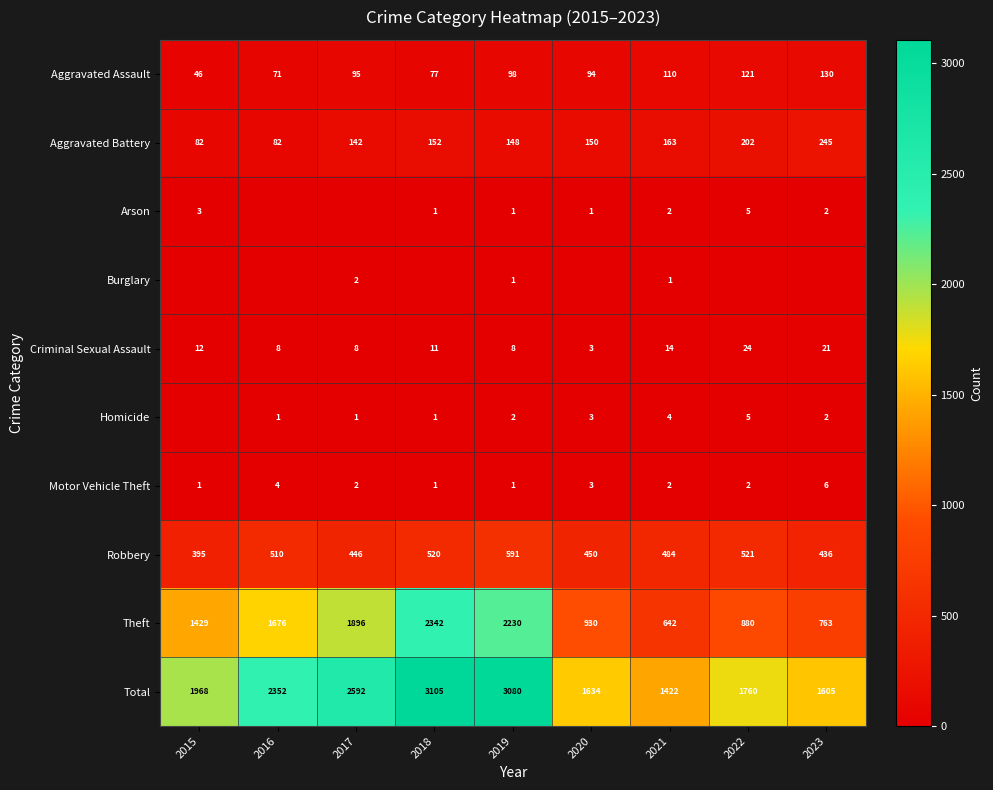

The value of Aggravated Assault at 2019 is 144. True or false?

False